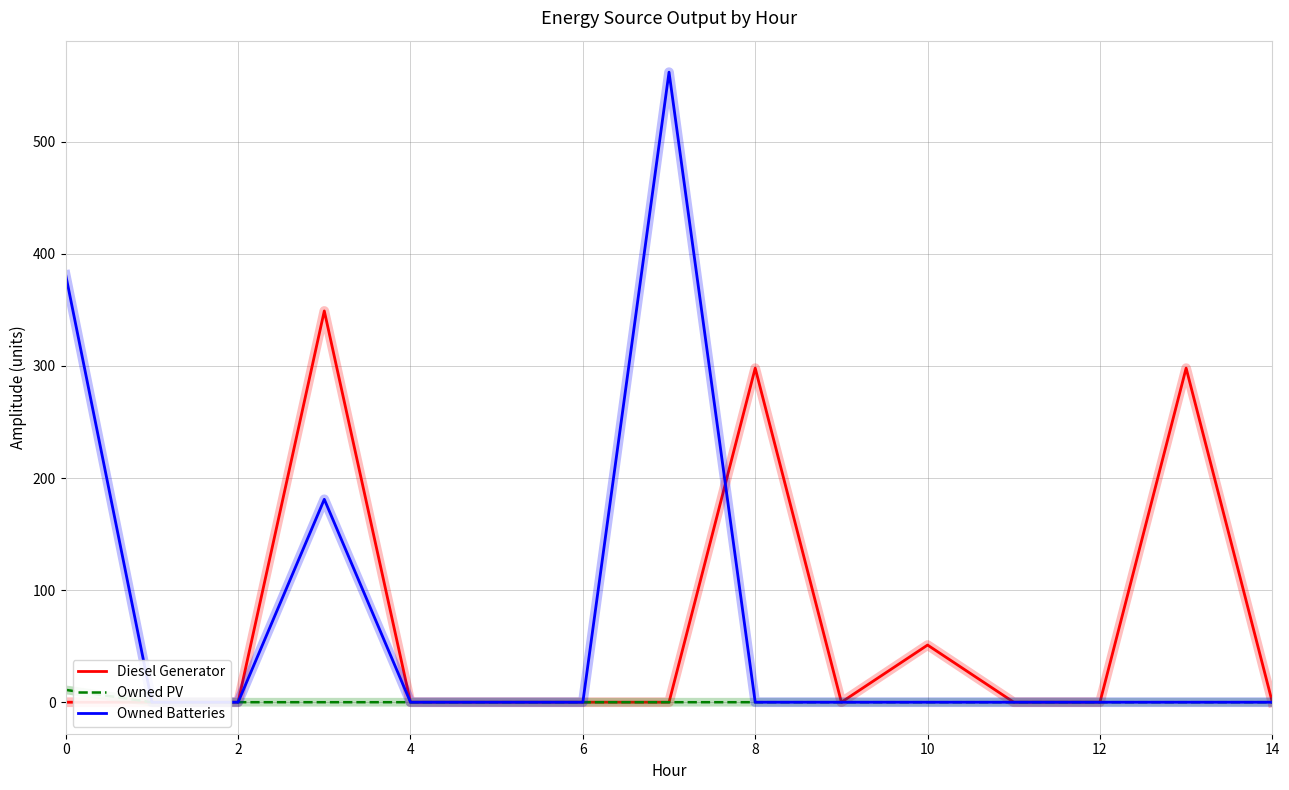

True or false: Owned PV and Diesel Generator intersect in this chart.

False